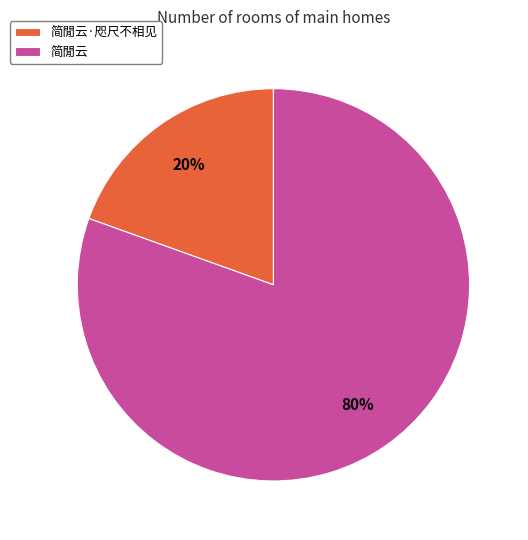

To the nearest percent, what is the average slice percentage?

50%